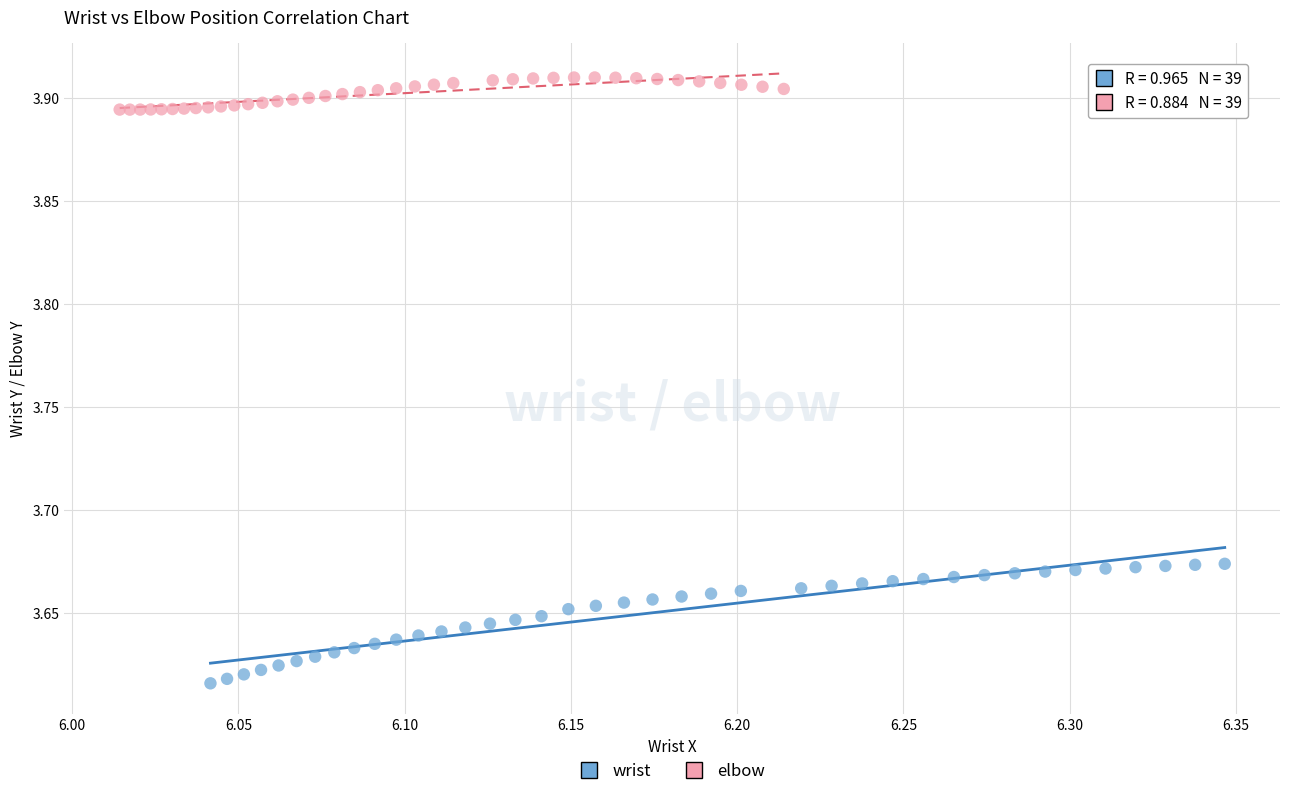

Which series has the largest Y range (max minus min)?

wrist